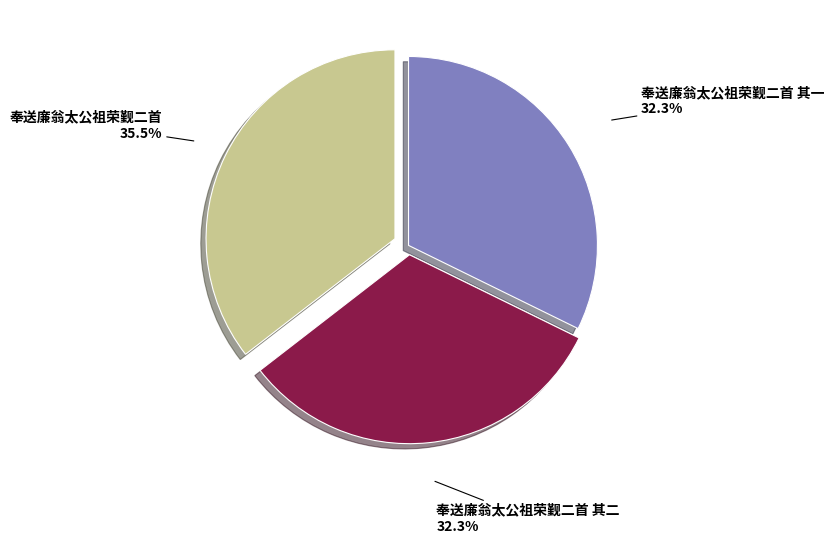

How many segments does this pie chart have?

3